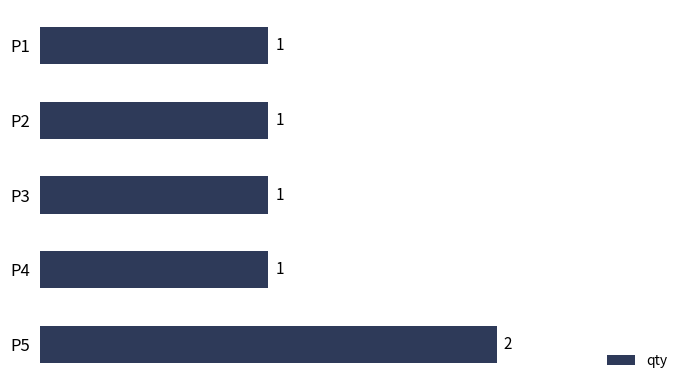

What is the difference between the maximum and minimum values?

1